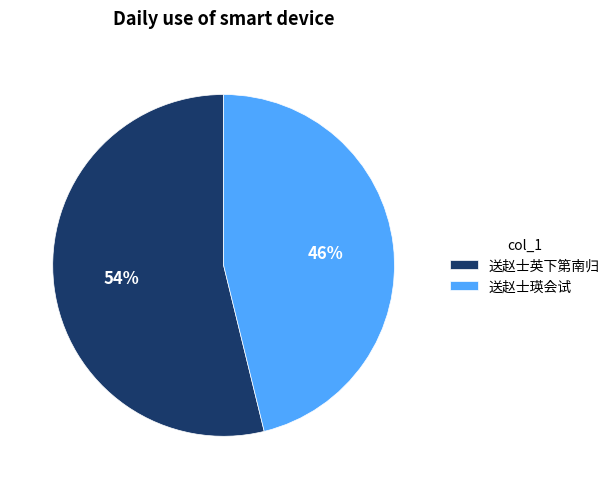

What percentage is the 送赵士英下第南归 slice, to the nearest percent?

54%